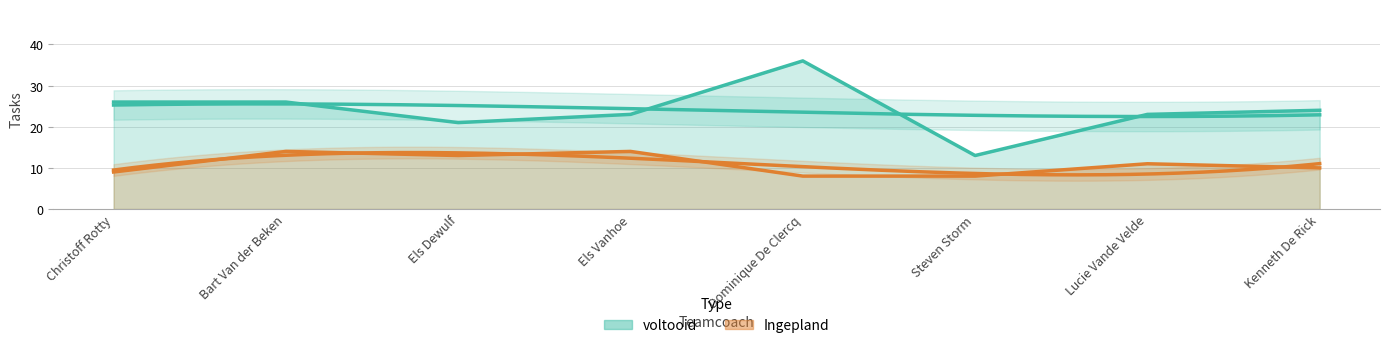

Between Lucie Vande Velde and Els Dewulf, which is larger?

Els Dewulf